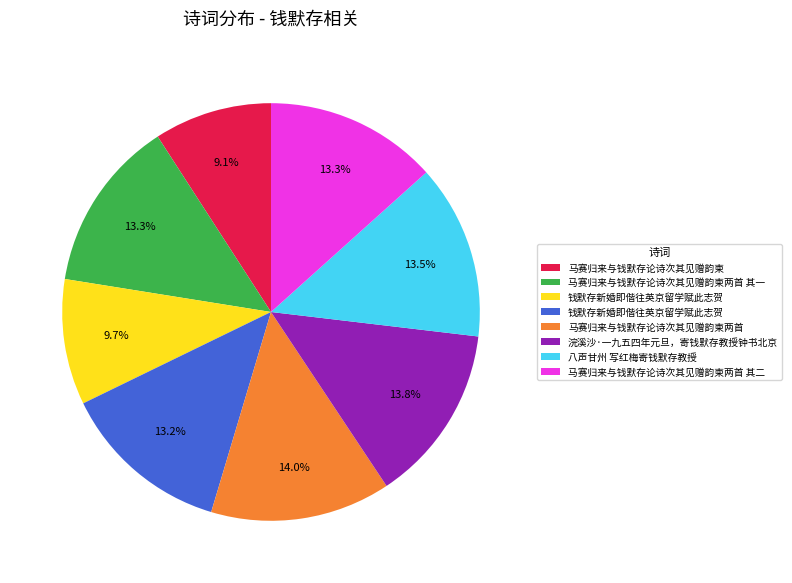

Is there any slice that represents more than half of the pie?

No